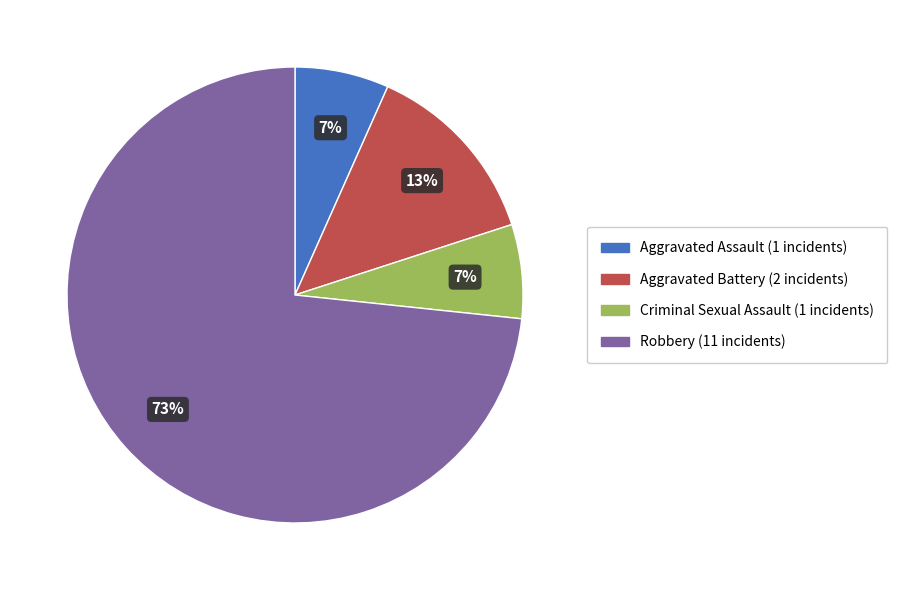

To the nearest percent, what is the combined percentage of Aggravated Battery and Criminal Sexual Assault?

20%